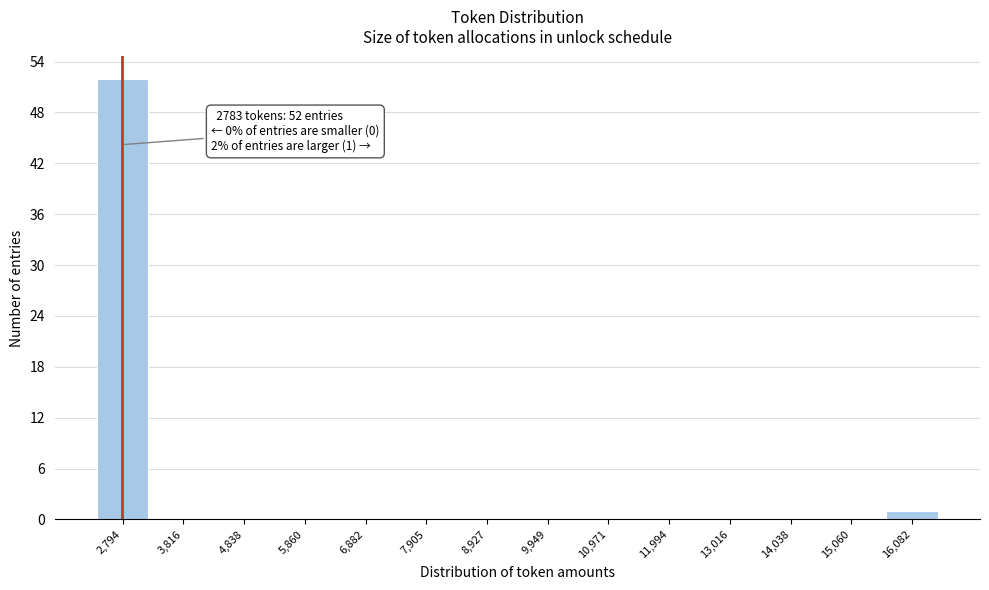

Over which range of the x-axis is the bar tallest?

2200 to 3400